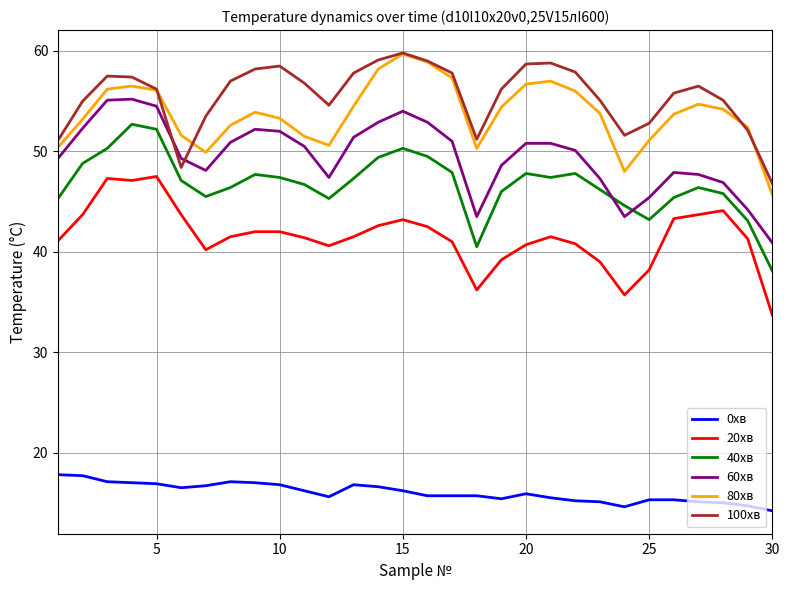

What is the smallest value displayed?

14.2